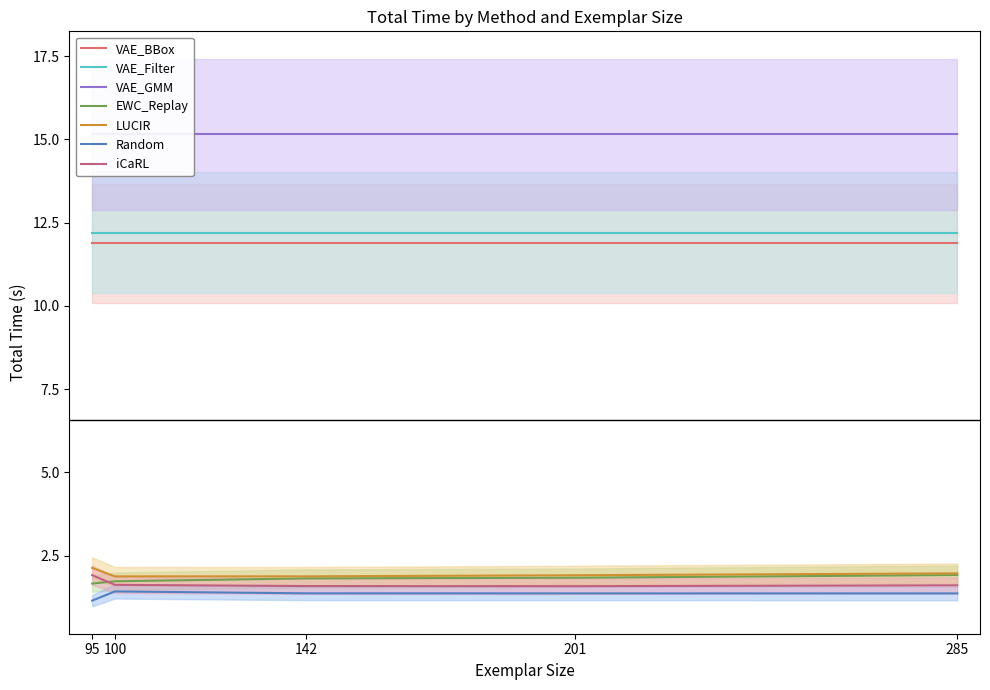

Which category has the highest value across all series?

95